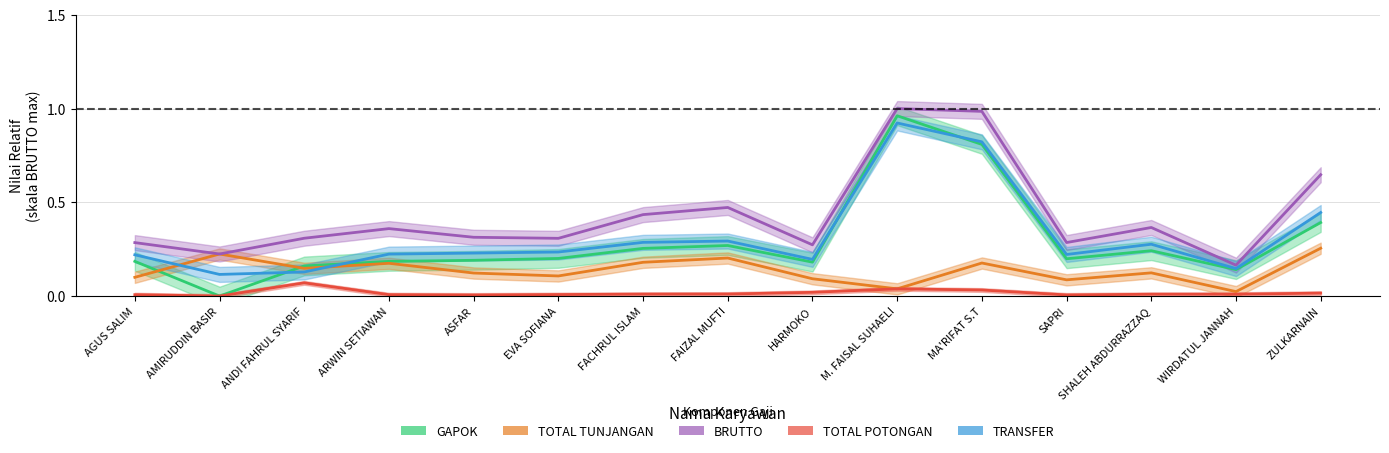

True or false: TRANSFER has more than 0 interior local peaks.

True